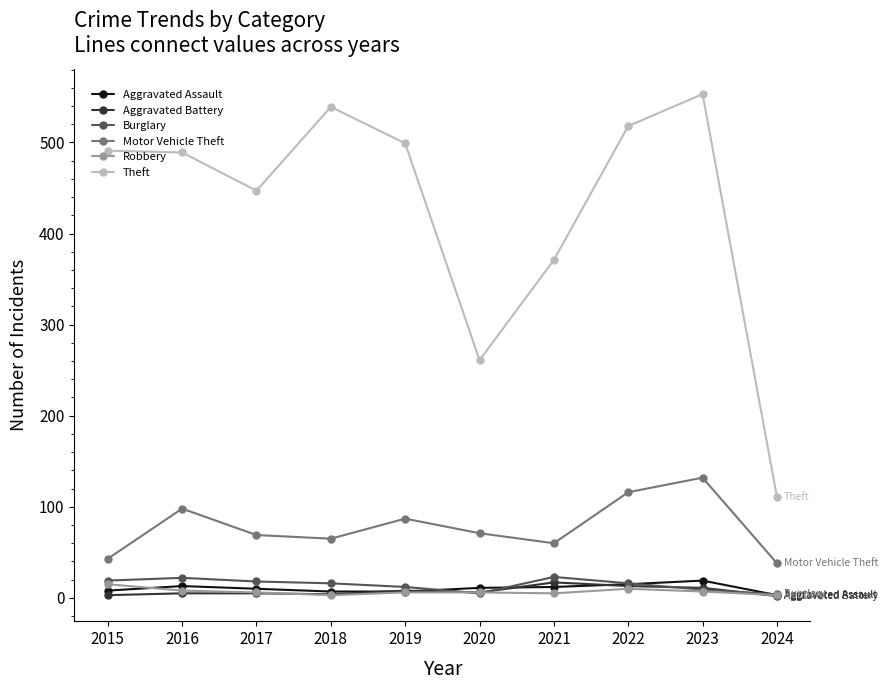

At which category does the chart reach its peak across all series?

2023